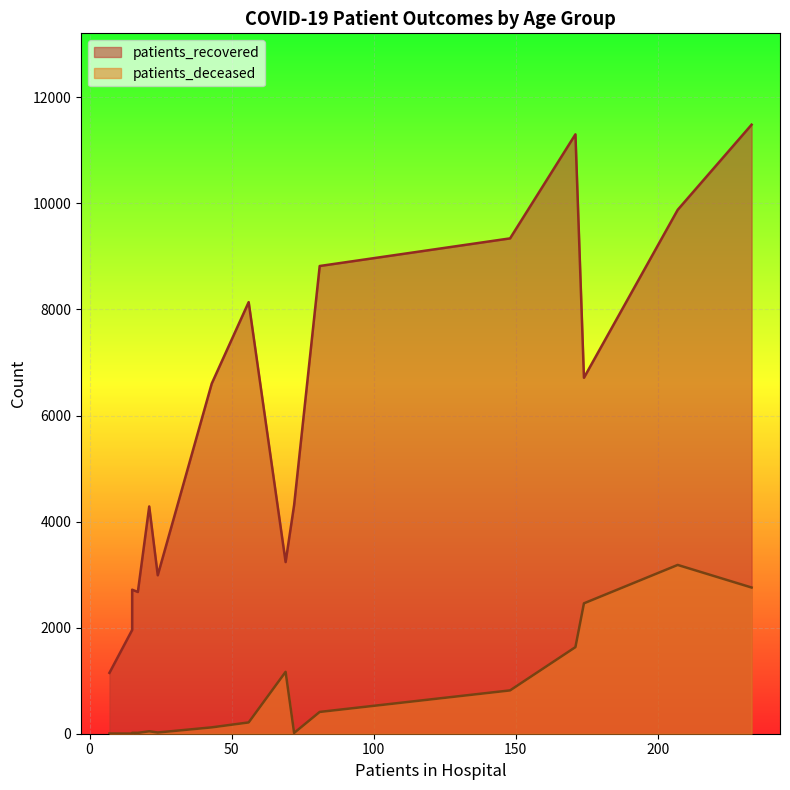

How many categories are shown in the chart?

16